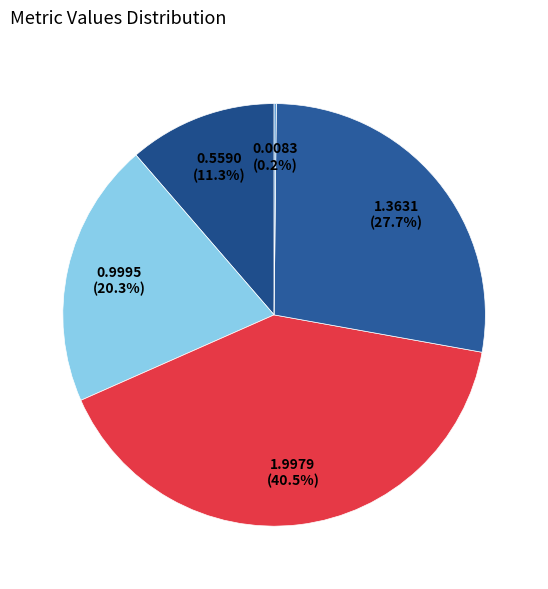

How many slices are in this pie chart?

5